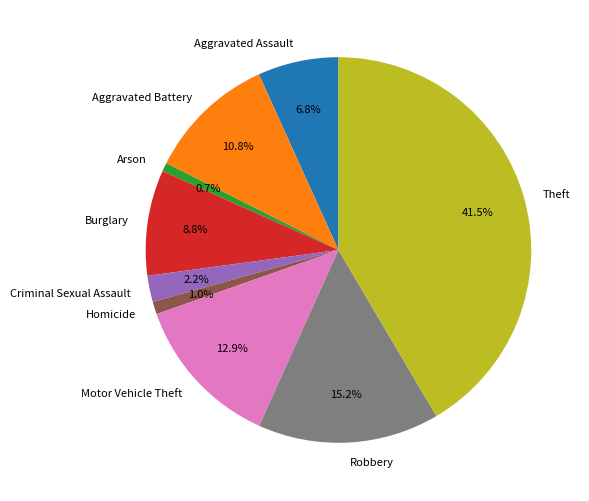

To the nearest percent, what is the difference between the largest and smallest slice percentages?

41%